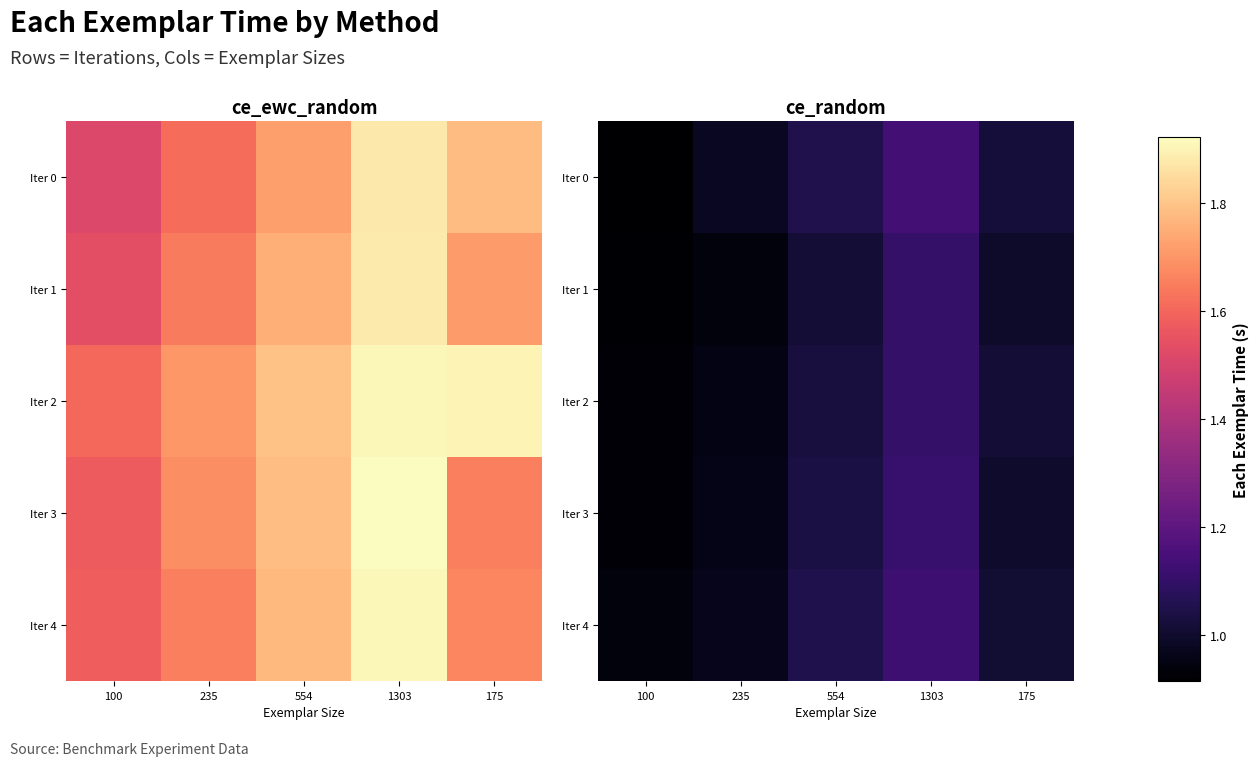

The value of Iter 2 at 235 is 1.0. True or false?

True